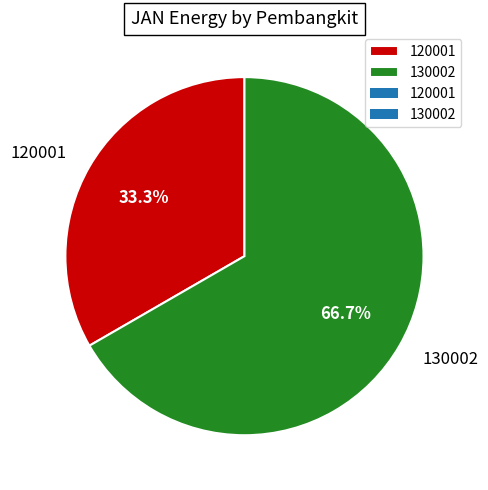

To the nearest percent, what is the combined percentage of 120001 and 130002?

100%